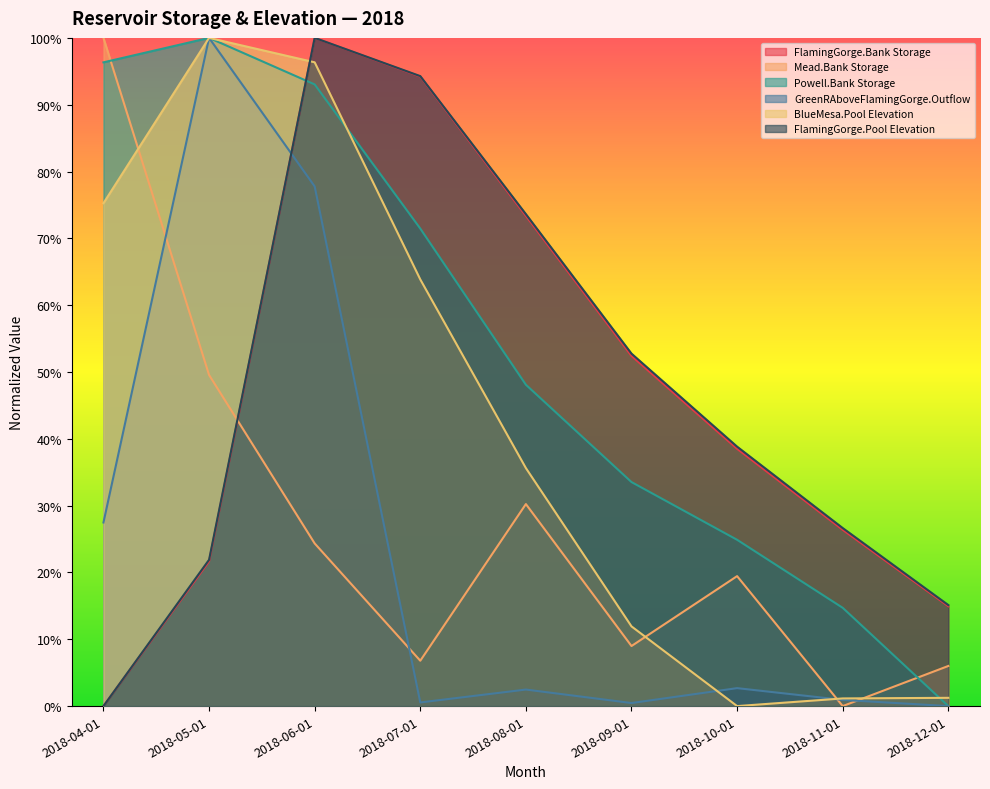

What is the value of the FlamingGorge.Pool Elevation point at the 8th from the left?

0.3